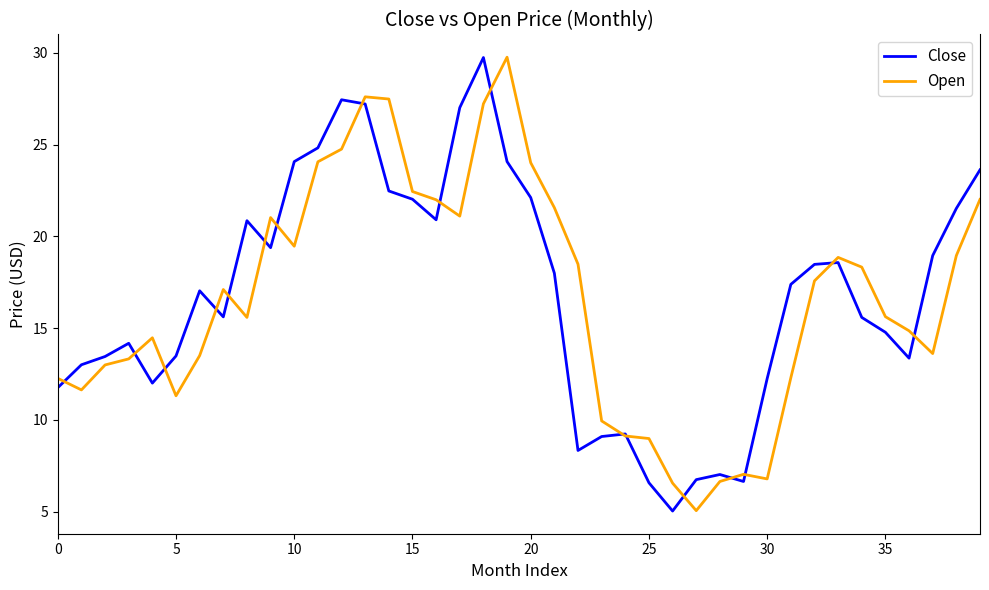

What is the lowest value of the Close series?

5.0